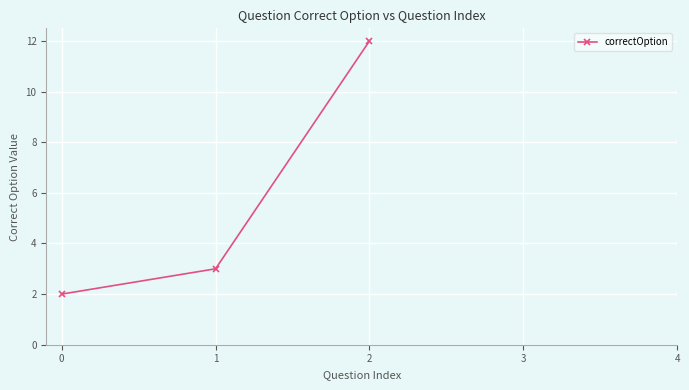

How many series are shown in this chart?

1